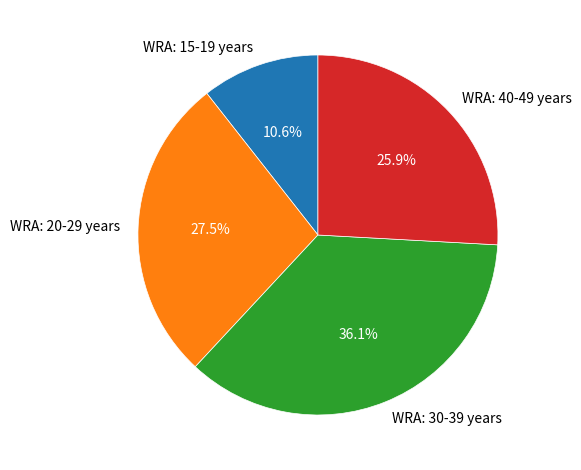

Count the number of slices in the pie.

4